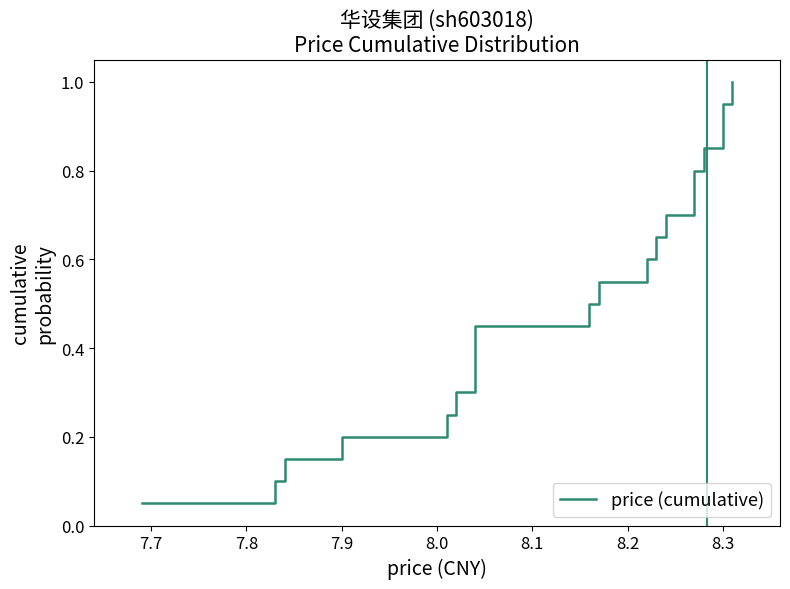

Reading left to right, list all the values displayed in this chart.

0.1	0.1	0.1	0.2	0.2	0.3	0.3	0.4	0.5	0.5	0.6	0.6	0.7	0.7	0.8	0.8	0.8	0.9	0.9	1.0